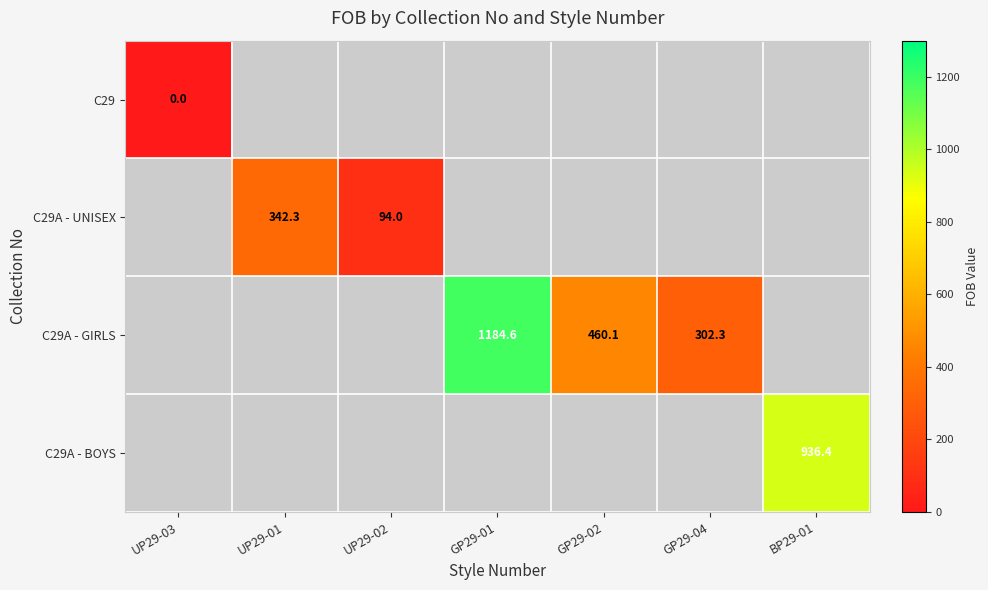

True or false: C29A - GIRLS has a value of 302.3 at GP29-04.

True